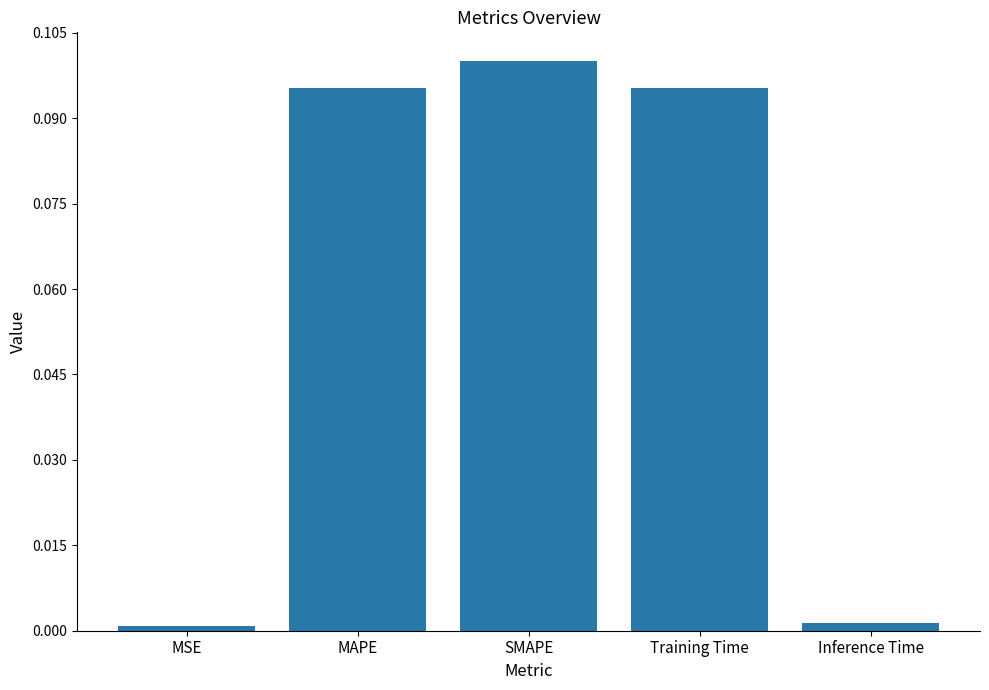

The chart shows a value of 0.0 at MSE. True or false?

True